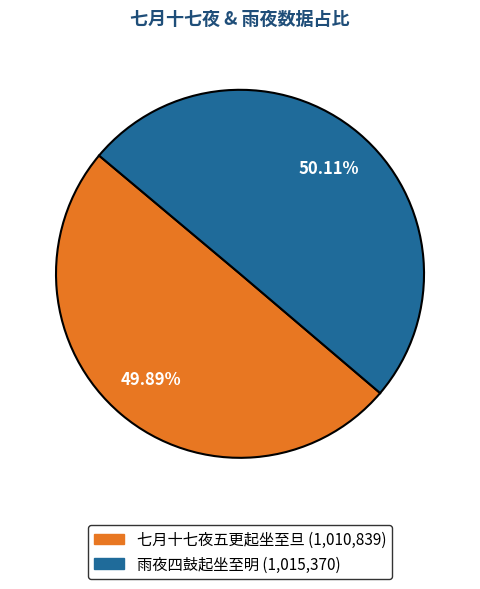

Is there a majority slice in this chart?

Yes